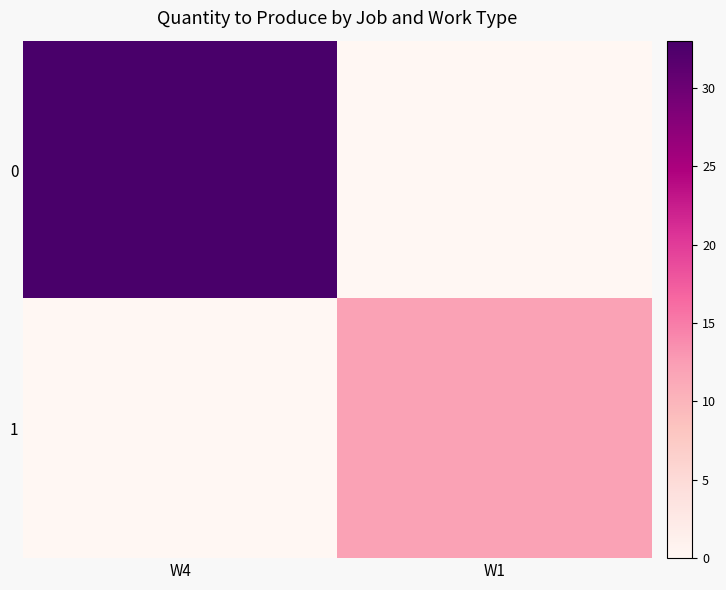

What is the spread (max minus min) of values at W1?

12